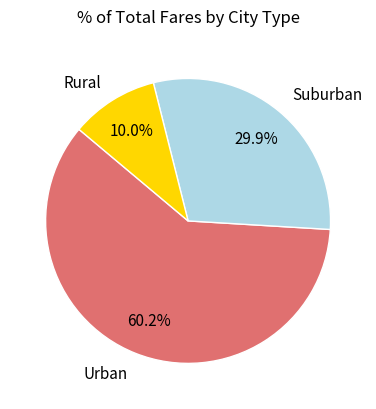

Which category has the smallest portion of the pie?

Rural